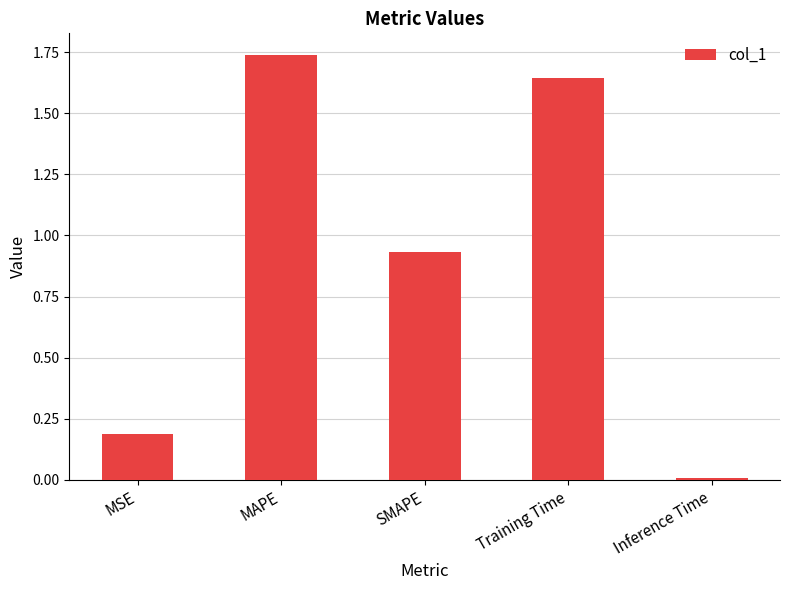

The chart shows a value of 0.5 at MAPE. True or false?

False